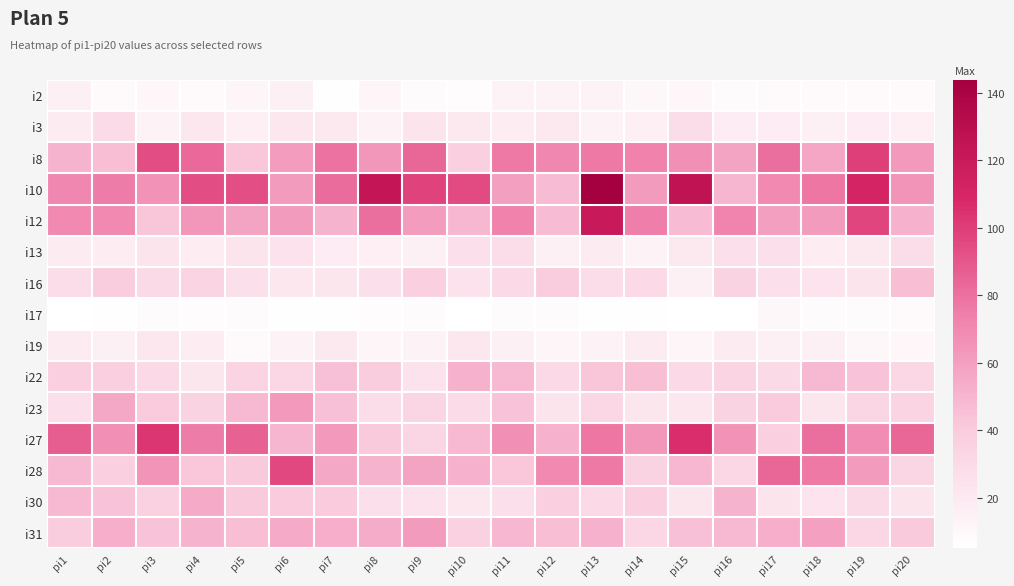

What is the spread (max minus min) of values at pi6?

90